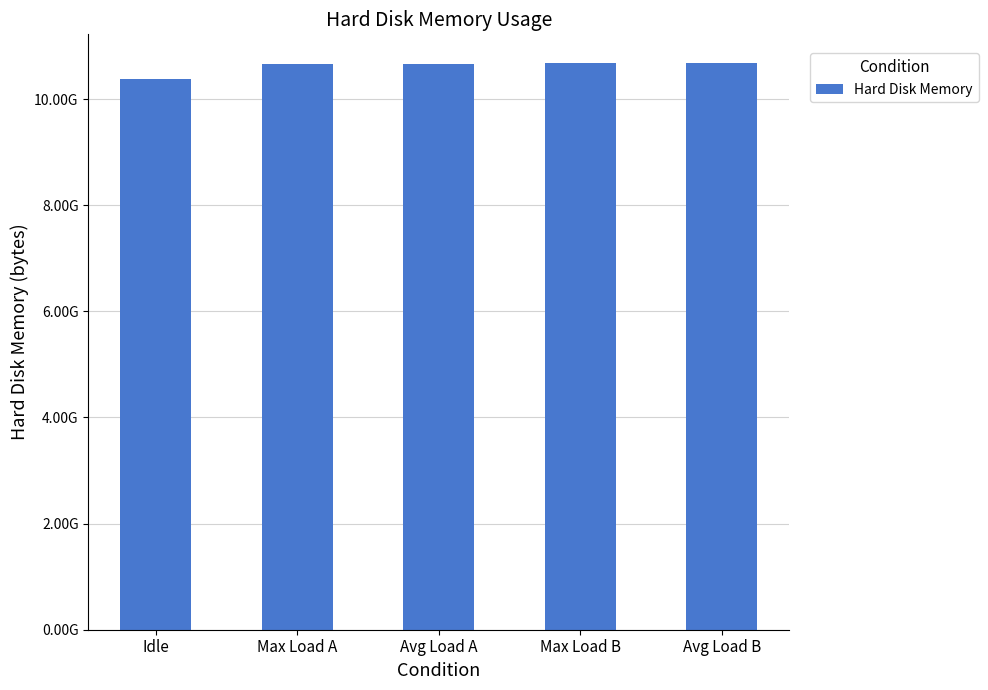

What is the minimum value shown in the chart?

10382614528.0